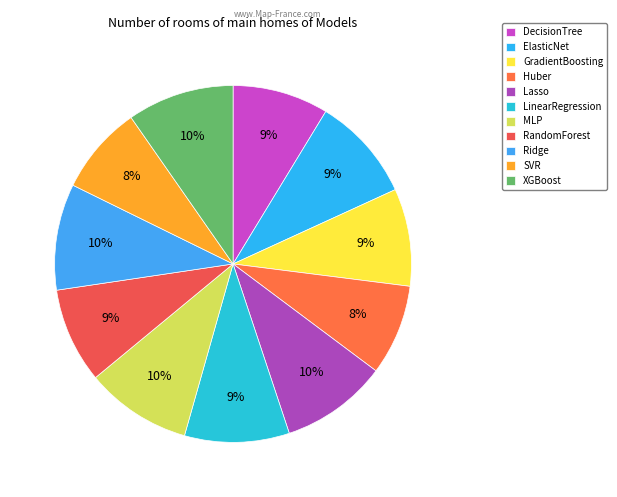

To the nearest percent, what is the average slice percentage?

9%